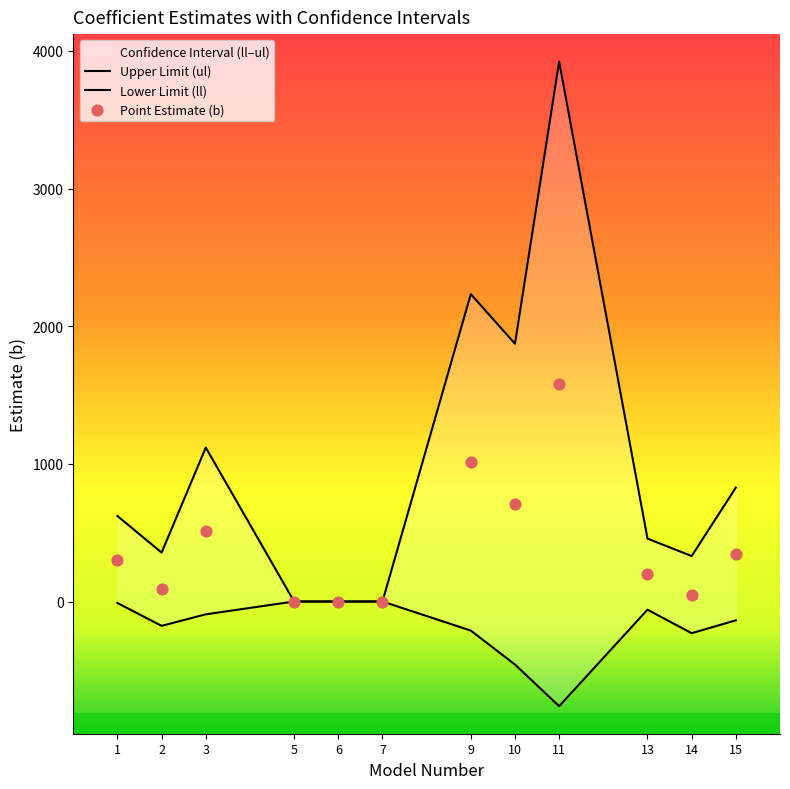

Which series has the widest spread of Y values?

ul